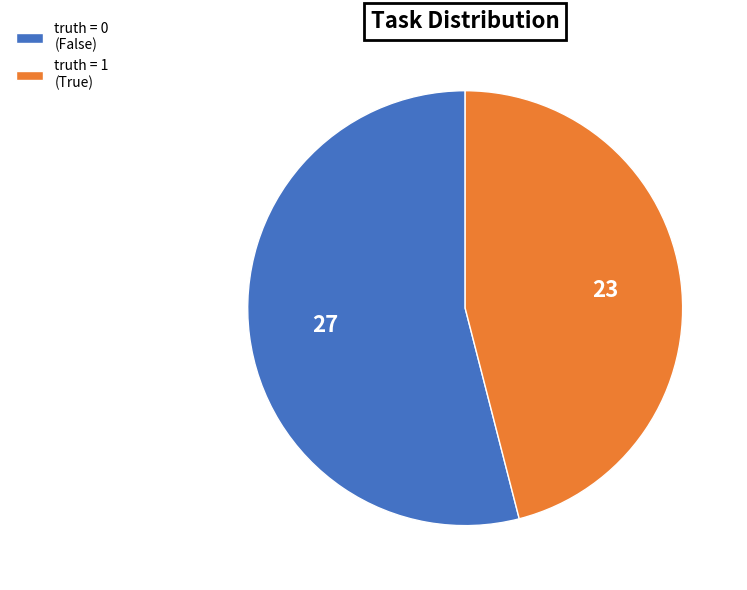

True or false: truth = 1 (True) accounts for 34% of the total.

False